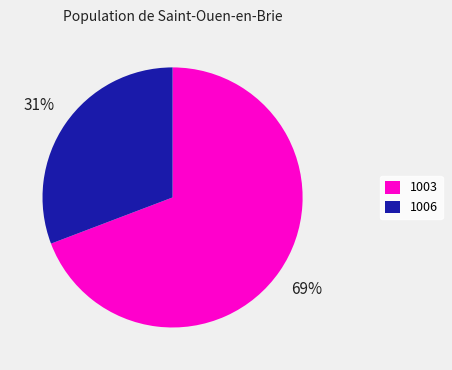

Does any single category account for the majority?

Yes